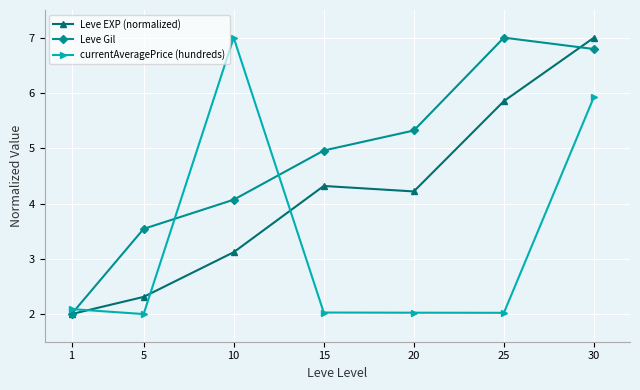

Reading right to left, what are all the values shown in this chart?

Leve EXP (normalized): 30=7.0	25=5.9	20=4.2	15=4.3	10=3.1	5=2.3	1=2.0
Leve Gil: 30=6.8	25=7.0	20=5.3	15=5.0	10=4.1	5=3.5	1=2.0
currentAveragePrice (hundreds): 30=5.9	25=2.0	20=2.0	15=2.0	10=7.0	5=2.0	1=2.1